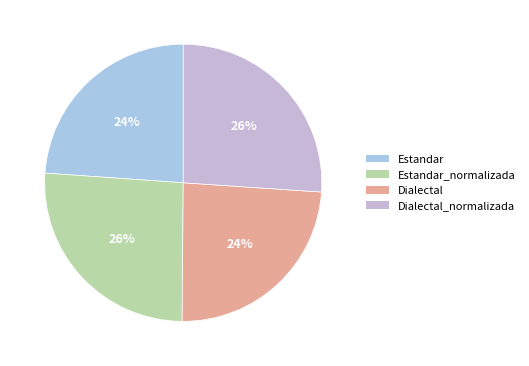

Is it true that Estandar is 33% of the pie?

False